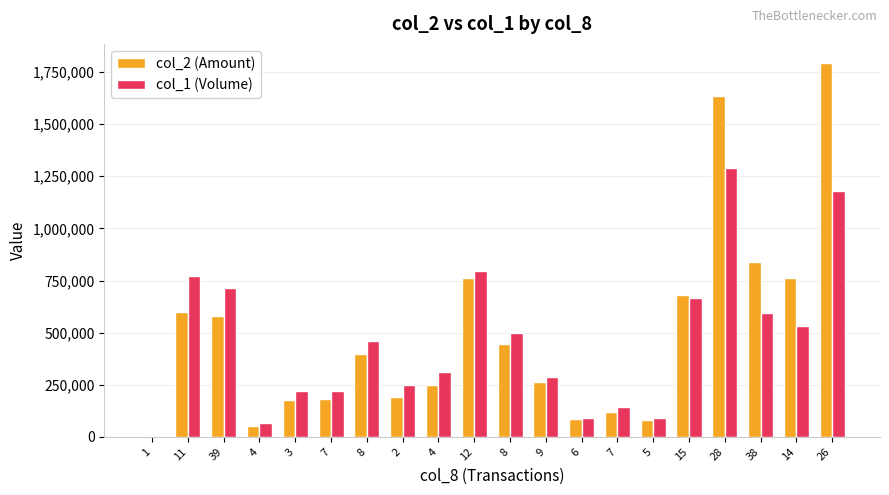

What are all the series names shown in the legend?

col_2 (Amount), col_1 (Volume)